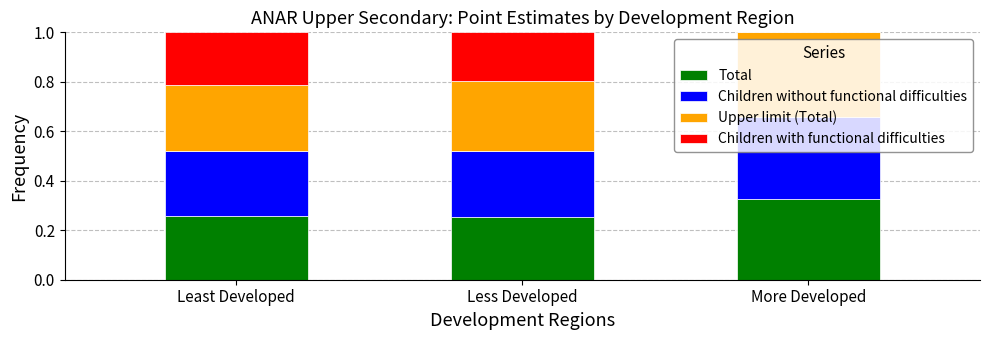

Does the chart contain stacked bars?

Yes